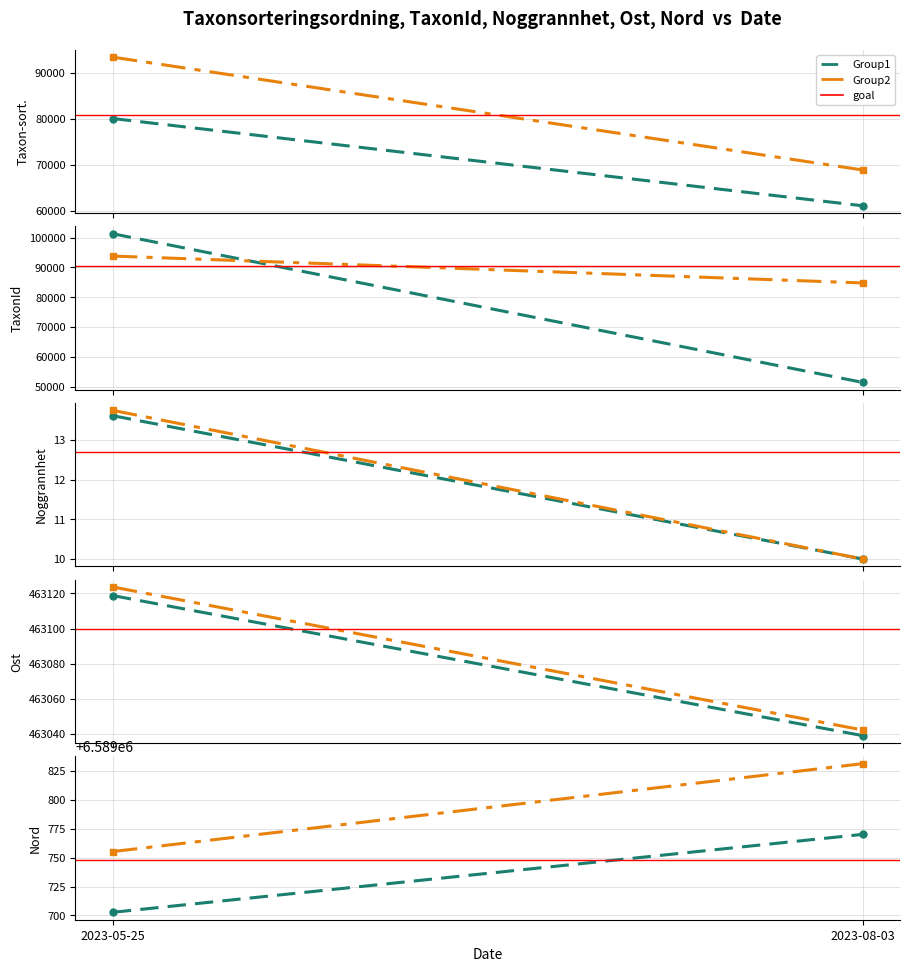

At which category is the sum across all series the highest?

2023-08-03